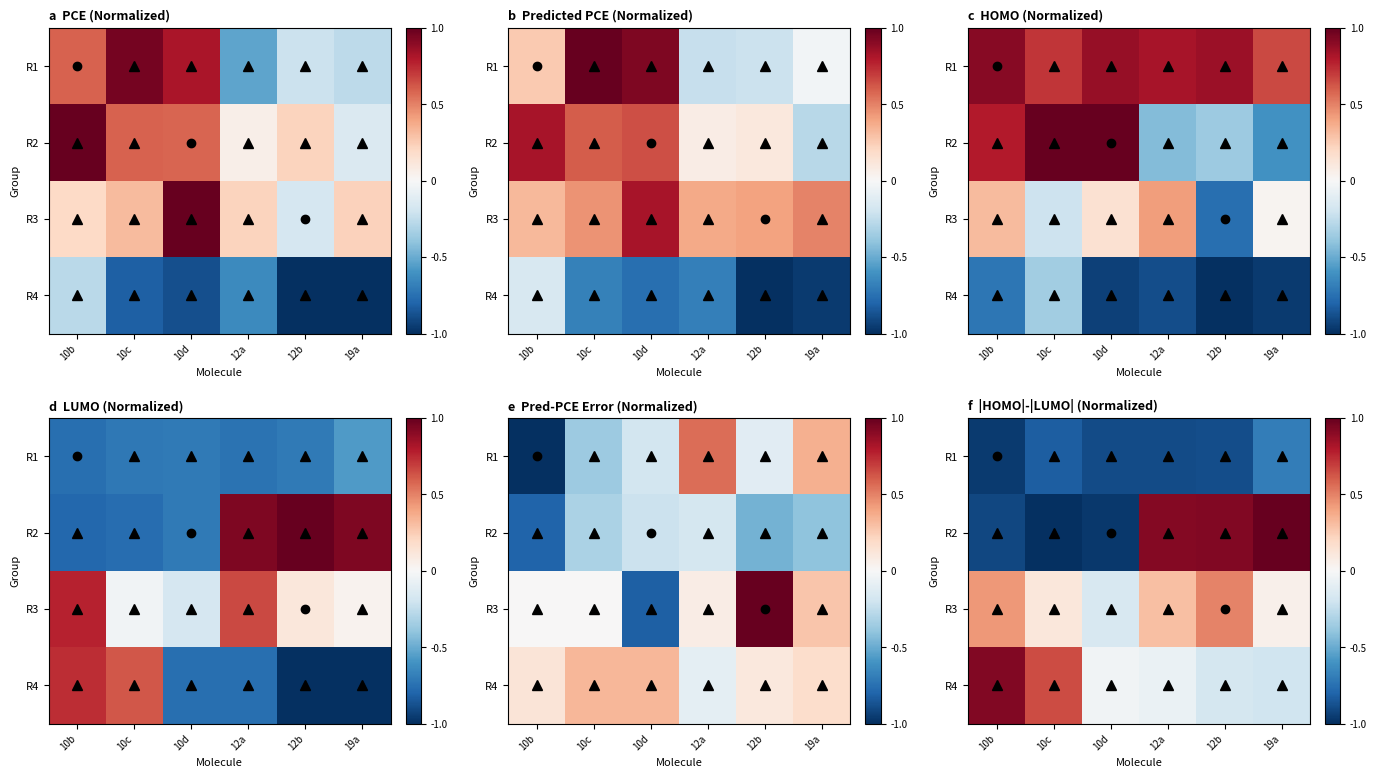

The R1 series shows -0.8 at 10c. True or false?

True